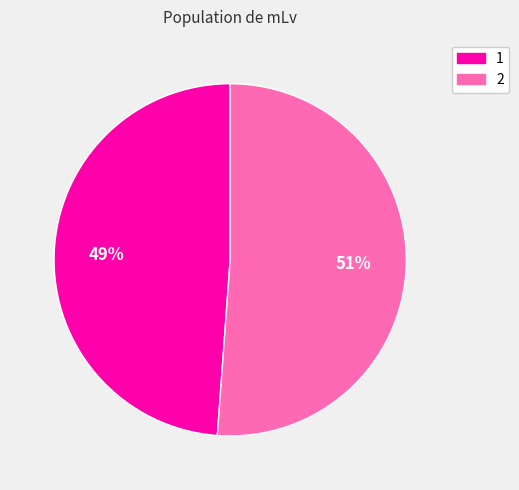

Rank the categories by value from highest to lowest.

2, 1